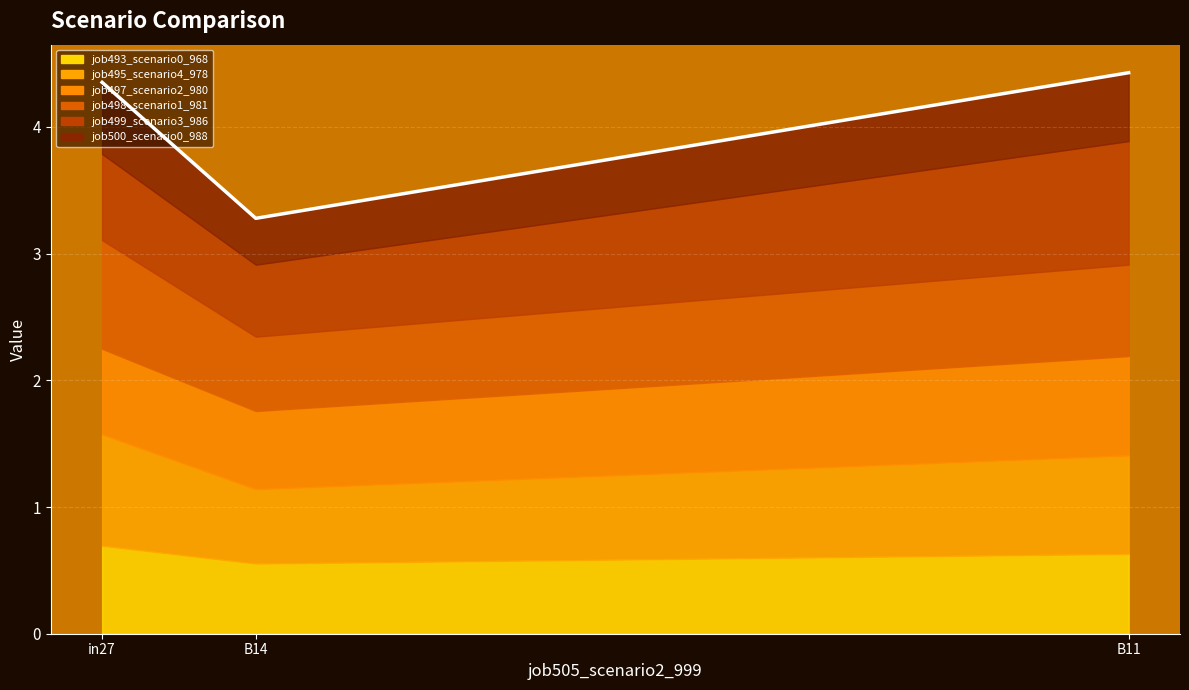

Which series has the largest range (max minus min)?

job499_scenario3_986